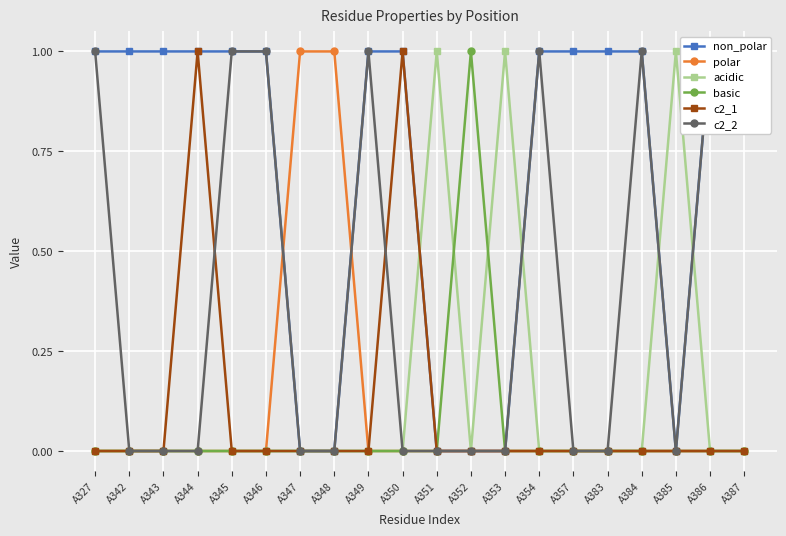

What is the spread (max minus min) of values at A386?

1